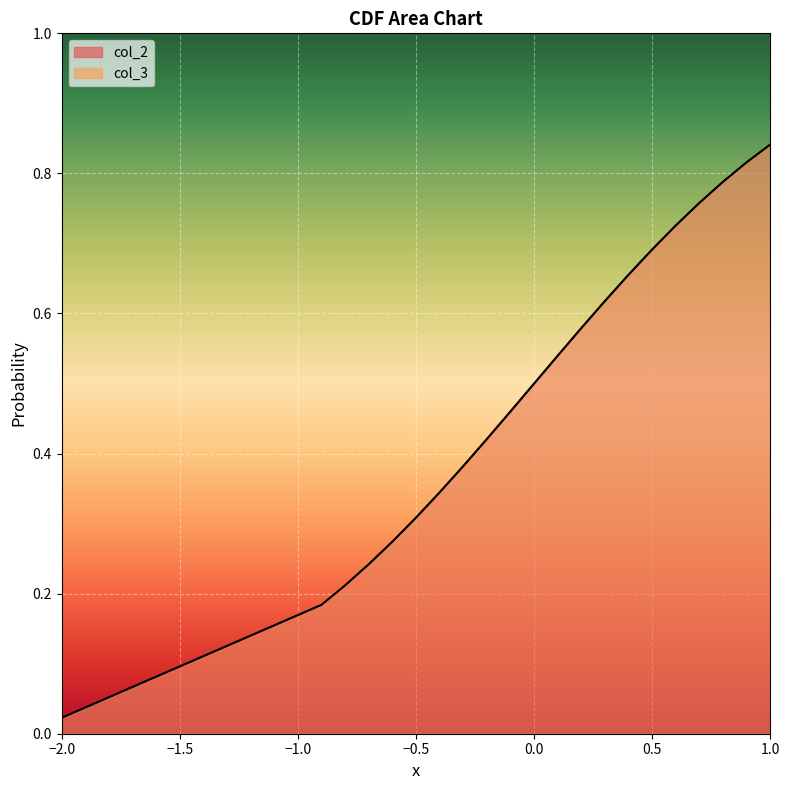

What is the average value of the col_2 series?

0.5